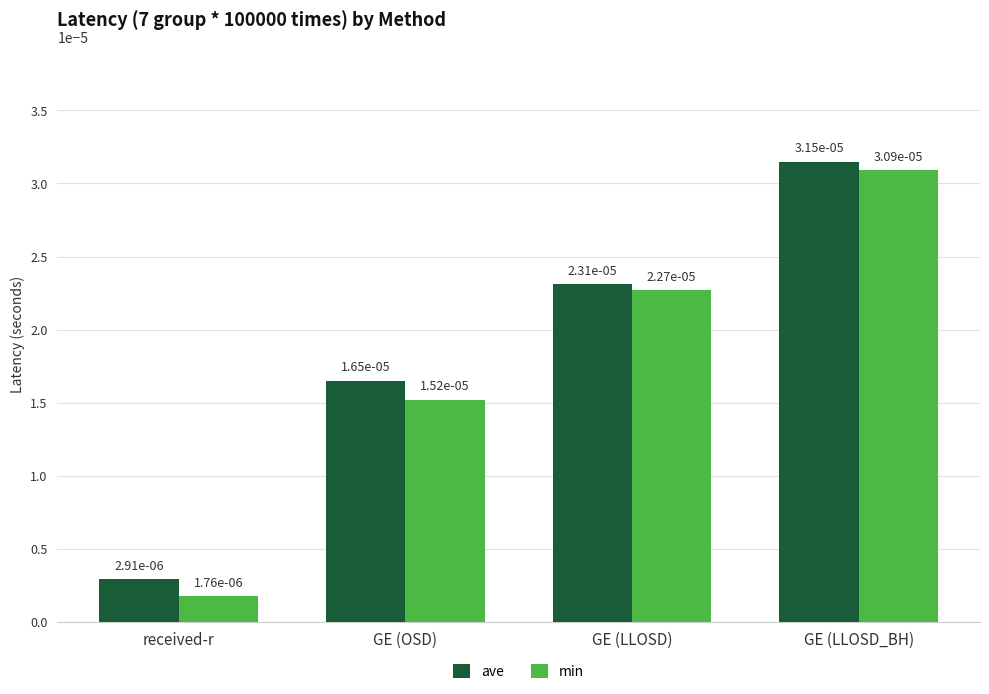

At how many categories does at least one series exceed 0?

4